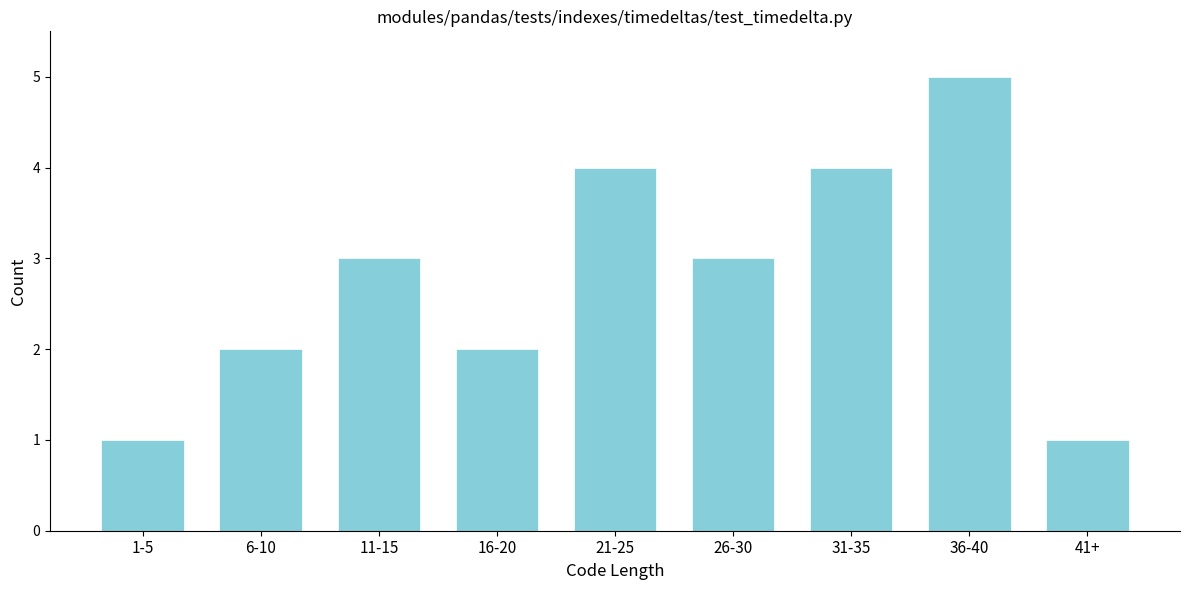

Reading left to right, transcribe all the data shown in this chart.

1	2	3	2	4	3	4	5	1